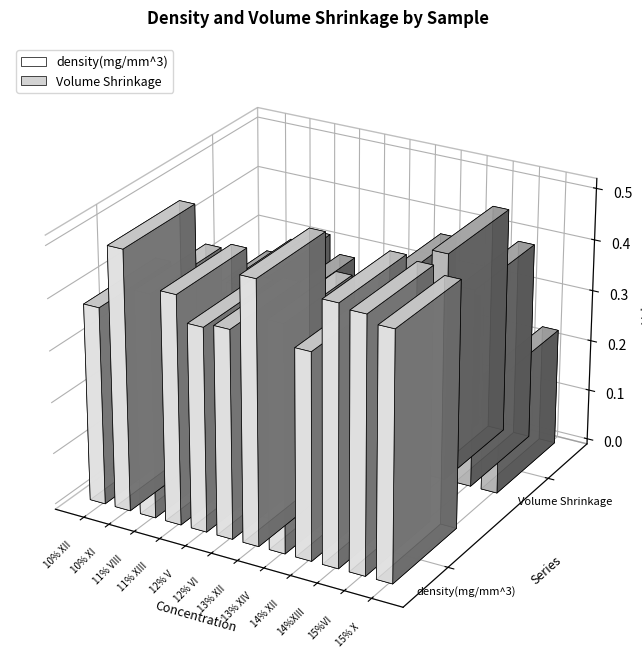

What is the total value across all series at 10% XII?

0.6